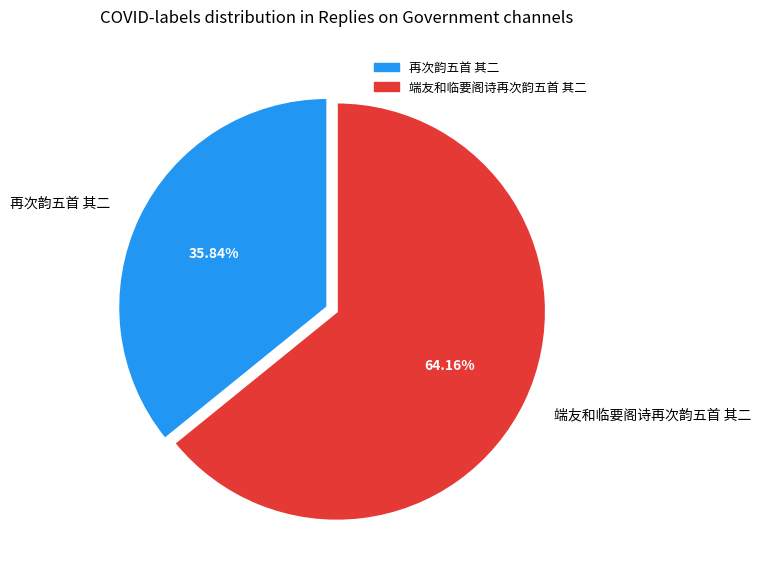

To the nearest percent, what is the combined percentage of 再次韵五首 其二 and 端友和临要阁诗再次韵五首 其二?

100%